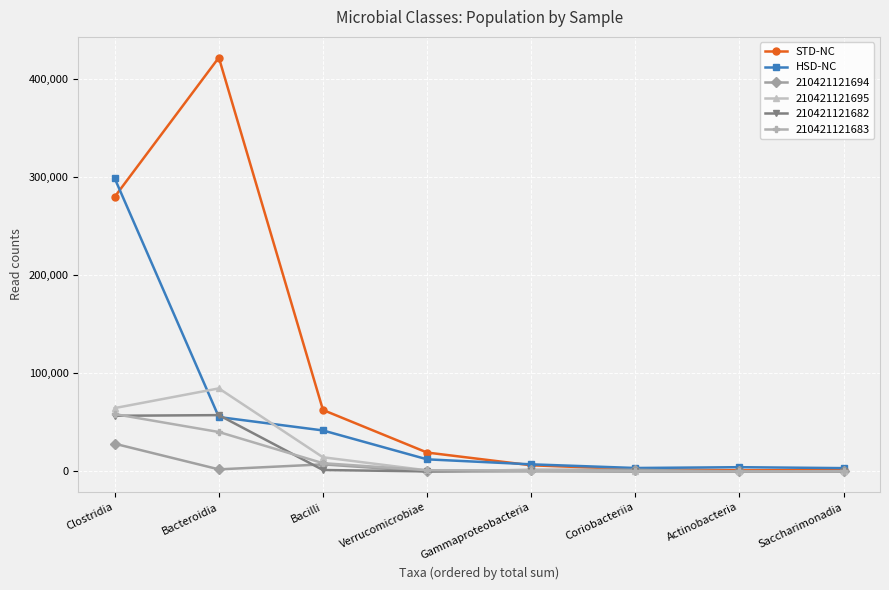

What is the average value of the HSD-NC series?

53408